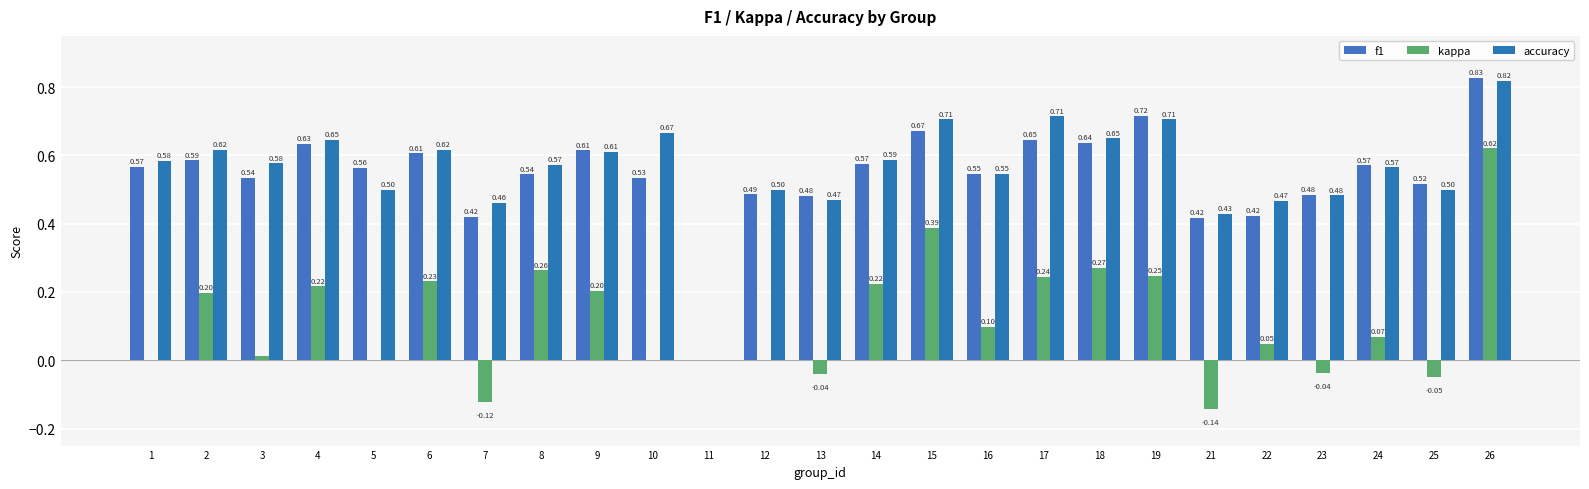

How many positive values does the accuracy series have?

24